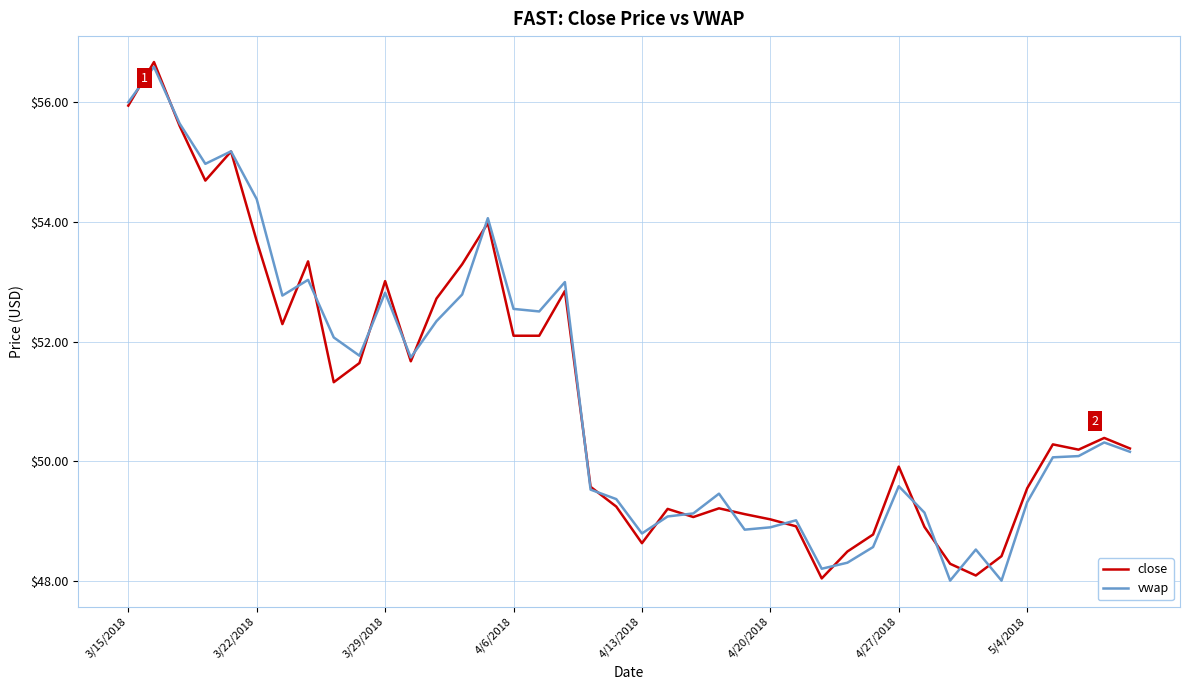

What is the lowest value of the close series?

48.0